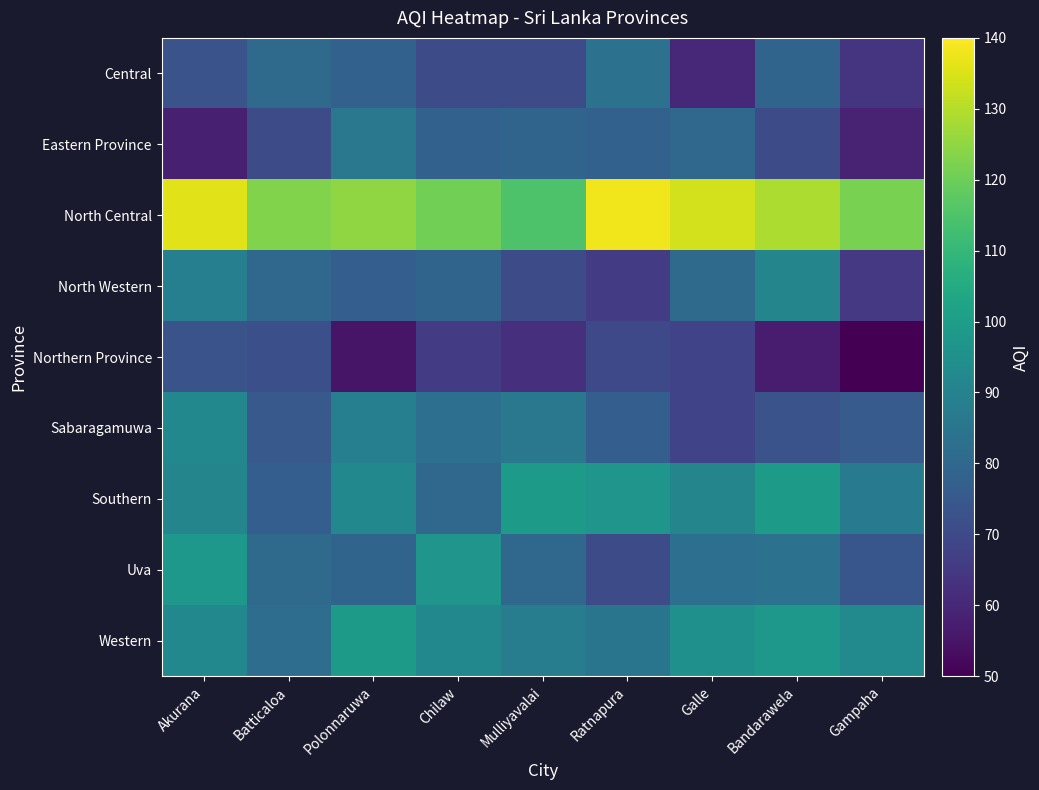

Reading right to left, list all the values displayed in this chart.

Central: Gampaha=64	Bandarawela=79	Galle=60	Ratnapura=84	Mulliyavalai=71	Chilaw=71	Polonnaruwa=78	Batticaloa=81	Akurana=73
Eastern Province: Gampaha=59	Bandarawela=71	Galle=80	Ratnapura=78	Mulliyavalai=79	Chilaw=78	Polonnaruwa=86	Batticaloa=71	Akurana=58
North Central: Gampaha=122	Bandarawela=129	Galle=134	Ratnapura=138	Mulliyavalai=115	Chilaw=121	Polonnaruwa=125	Batticaloa=123	Akurana=136
North Western: Gampaha=65	Bandarawela=91	Galle=81	Ratnapura=66	Mulliyavalai=71	Chilaw=79	Polonnaruwa=77	Batticaloa=80	Akurana=89
Northern Province: Gampaha=50	Bandarawela=57	Galle=68	Ratnapura=70	Mulliyavalai=62	Chilaw=66	Polonnaruwa=55	Batticaloa=72	Akurana=73
Sabaragamuwa: Gampaha=76	Bandarawela=73	Galle=68	Ratnapura=77	Mulliyavalai=86	Chilaw=83	Polonnaruwa=89	Batticaloa=75	Akurana=92
Southern: Gampaha=87	Bandarawela=99	Galle=91	Ratnapura=97	Mulliyavalai=99	Chilaw=80	Polonnaruwa=92	Batticaloa=77	Akurana=91
Uva: Gampaha=74	Bandarawela=84	Galle=83	Ratnapura=71	Mulliyavalai=80	Chilaw=97	Polonnaruwa=79	Batticaloa=81	Akurana=98
Western: Gampaha=93	Bandarawela=98	Galle=95	Ratnapura=85	Mulliyavalai=88	Chilaw=92	Polonnaruwa=99	Batticaloa=82	Akurana=92